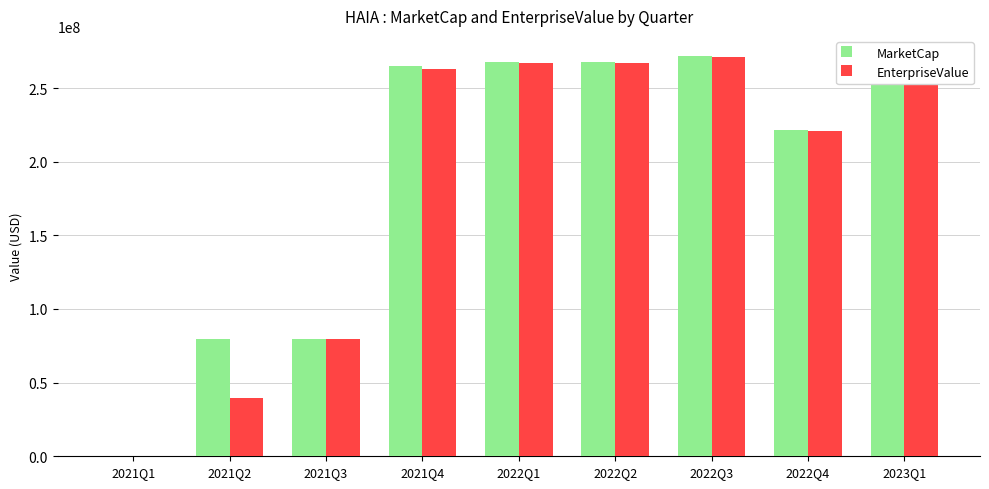

What is the greatest value displayed?

271821015.1